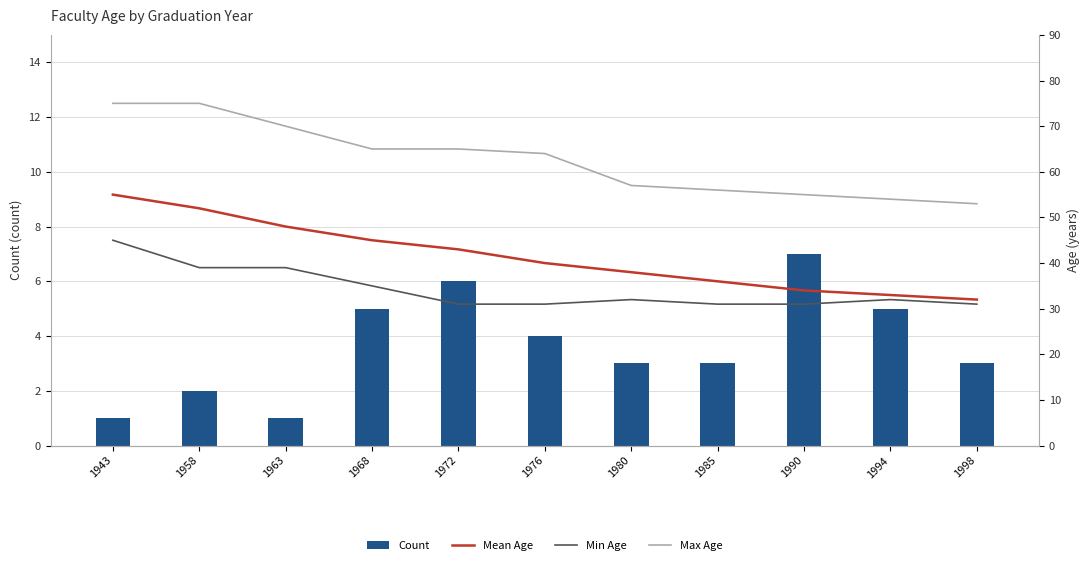

How many data points in Max Age are less than 64?

5